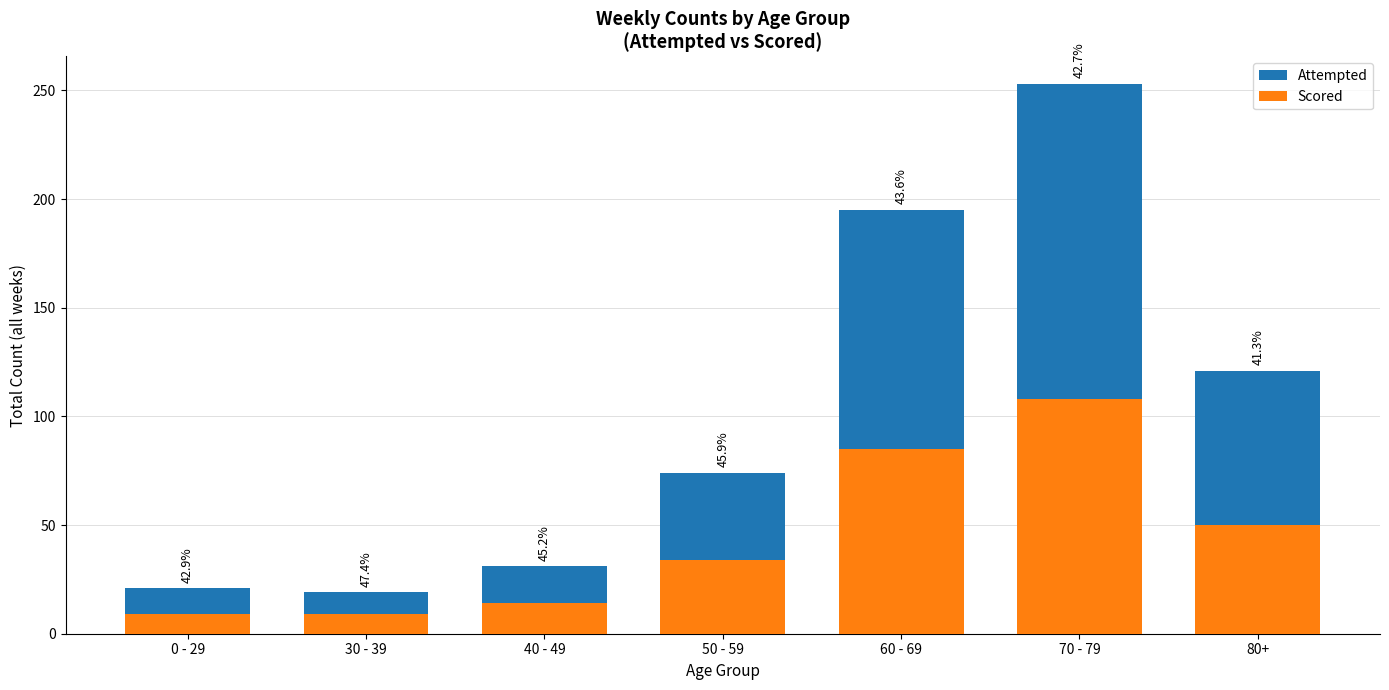

At 40 - 49, list the series in order from largest to smallest.

Attempted, Scored